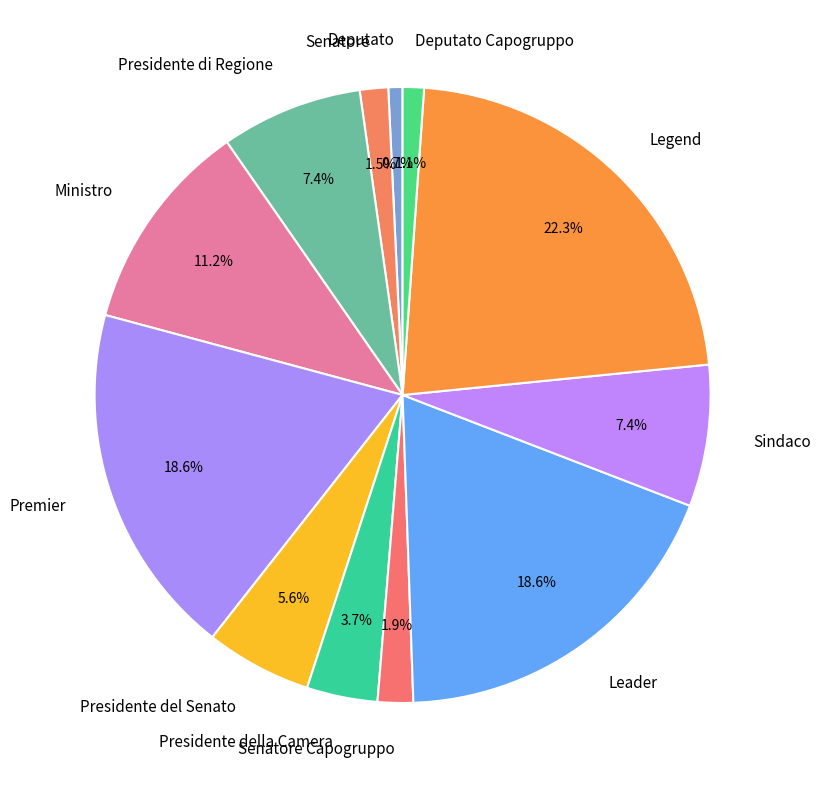

How many segments does this pie chart have?

12